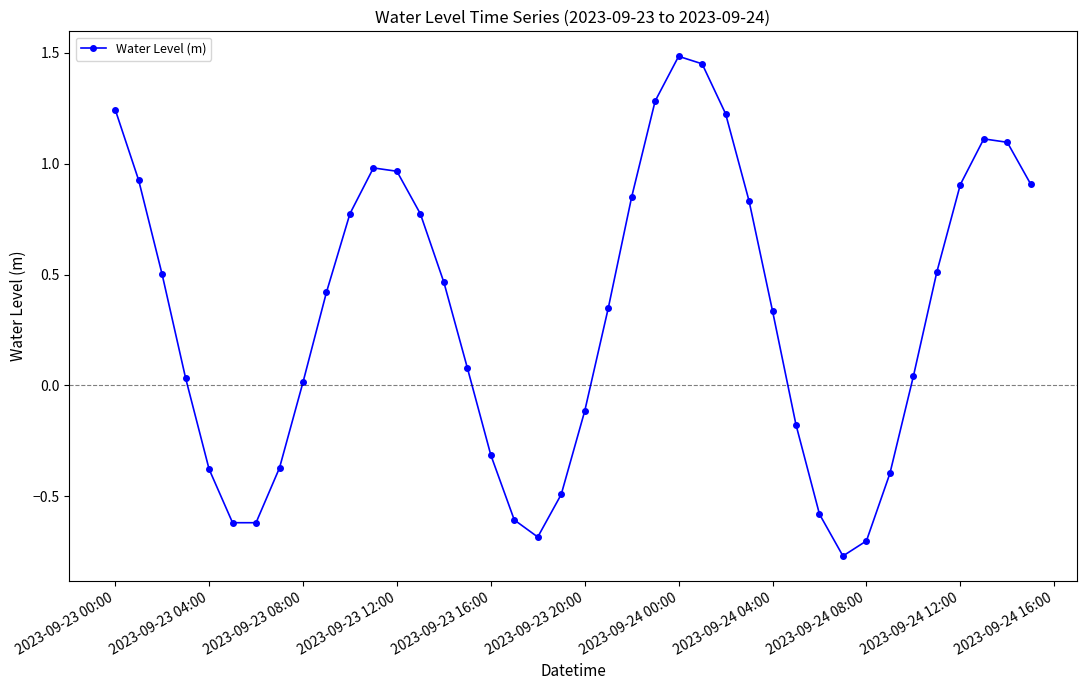

What is the greatest value displayed?

1.5